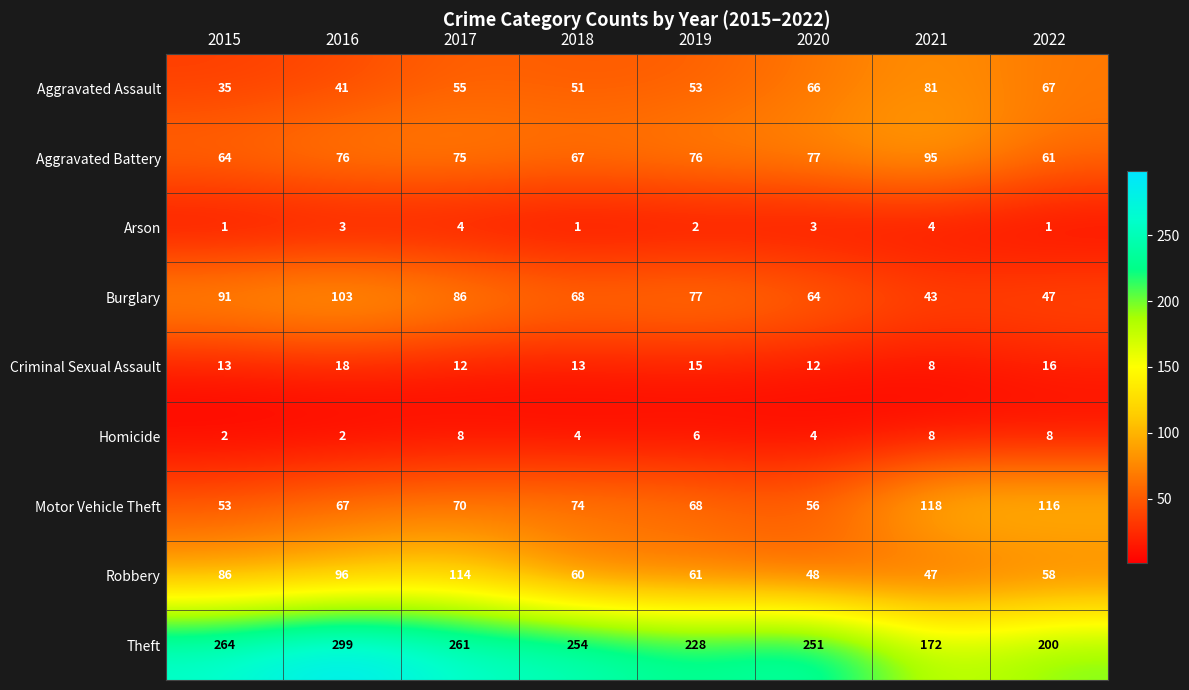

At which label is Arson closest to 2?

2019